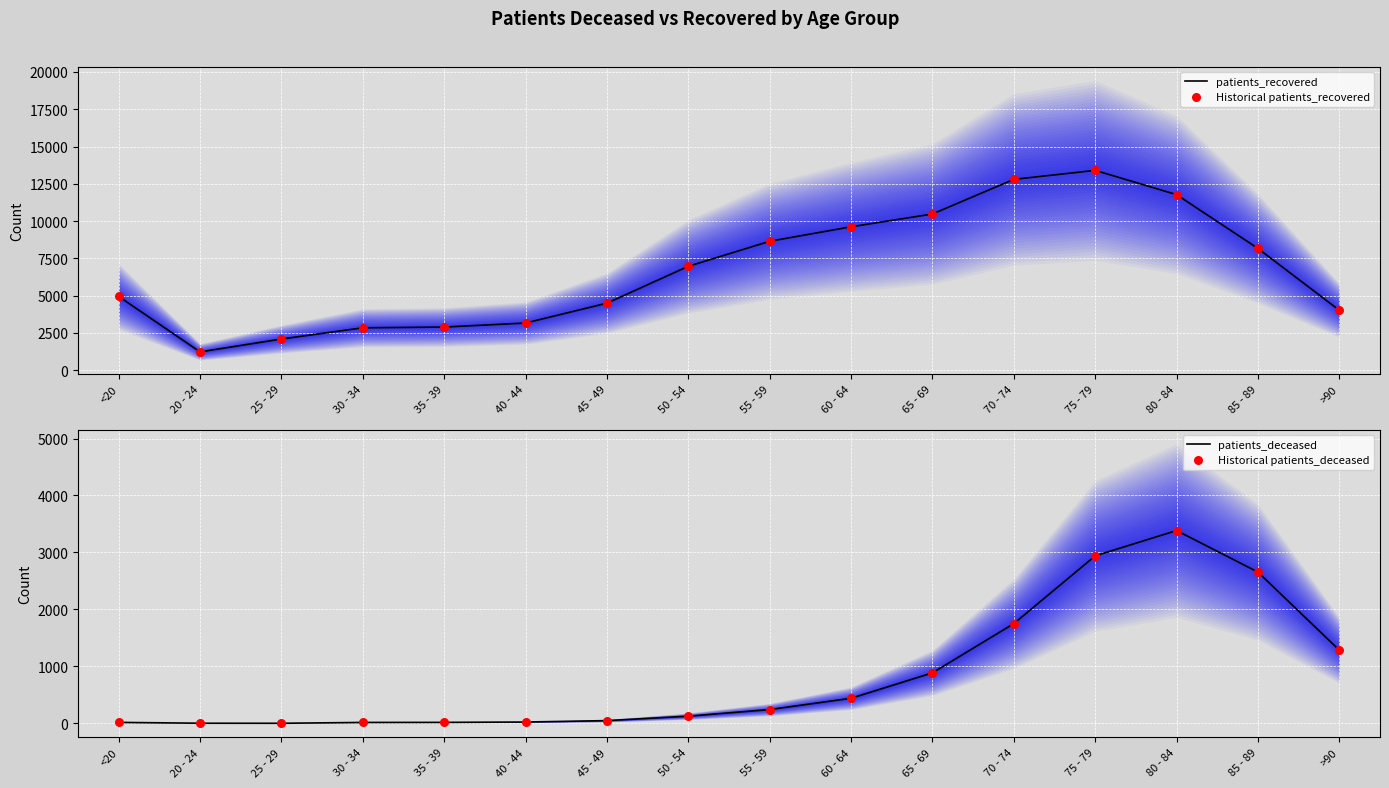

Which series reaches the minimum Y coordinate?

patients_deceased